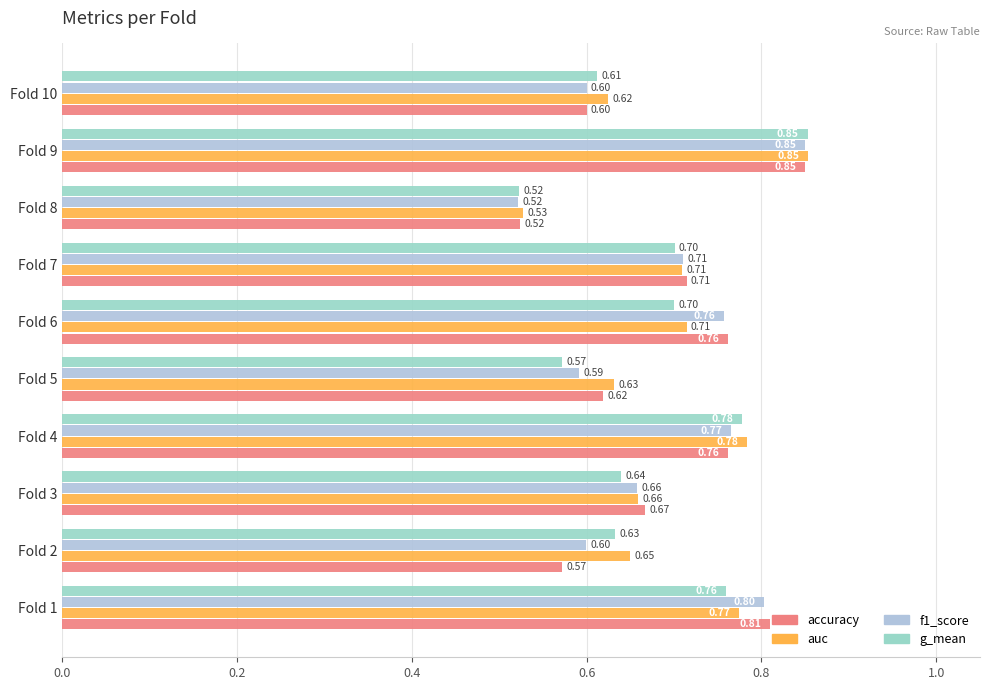

How many series are shown in this chart?

4